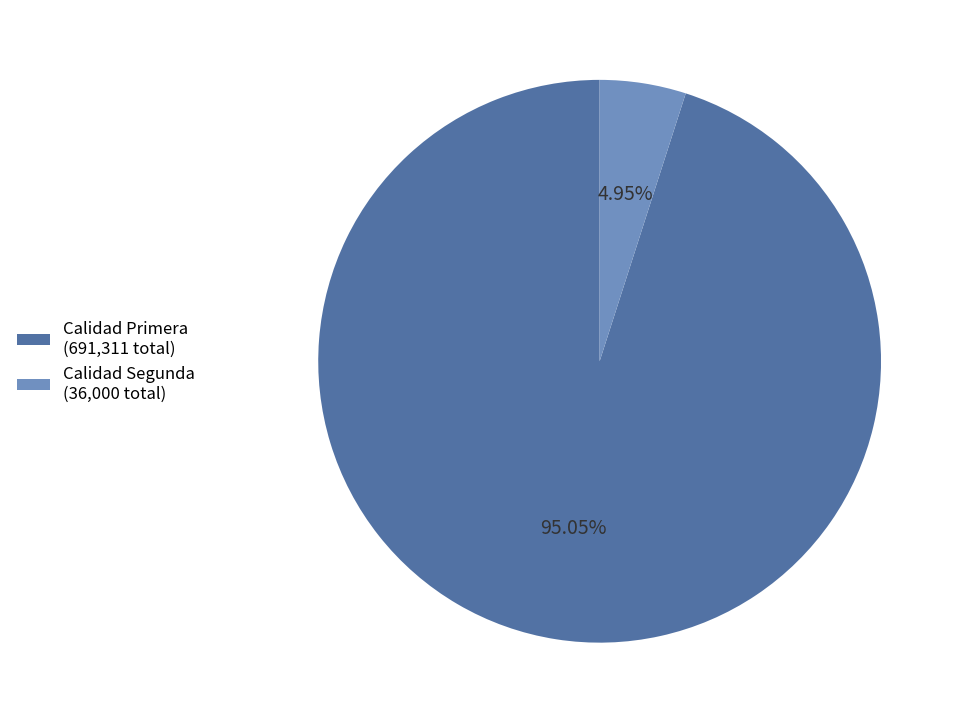

Rank the categories by value from lowest to highest.

Calidad Segunda (36,000 total), Calidad Primera (691,311 total)